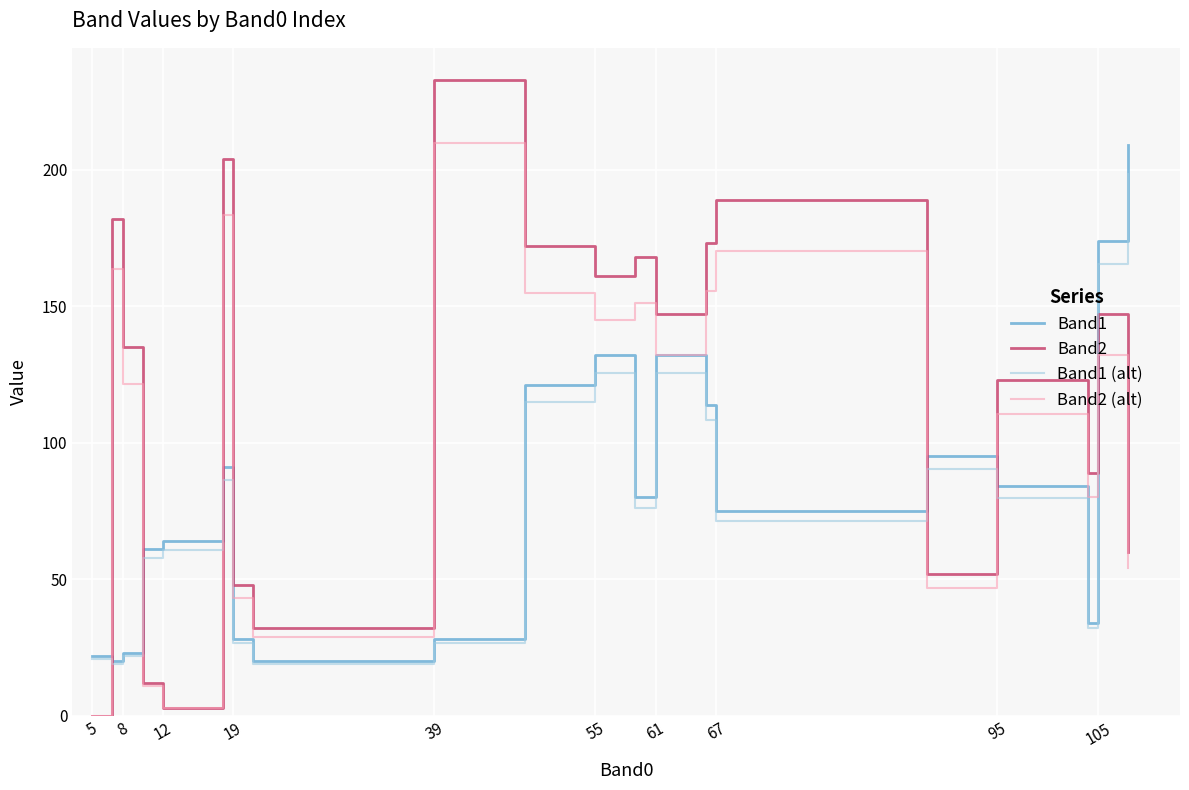

Which series has the largest range (max minus min)?

Band2